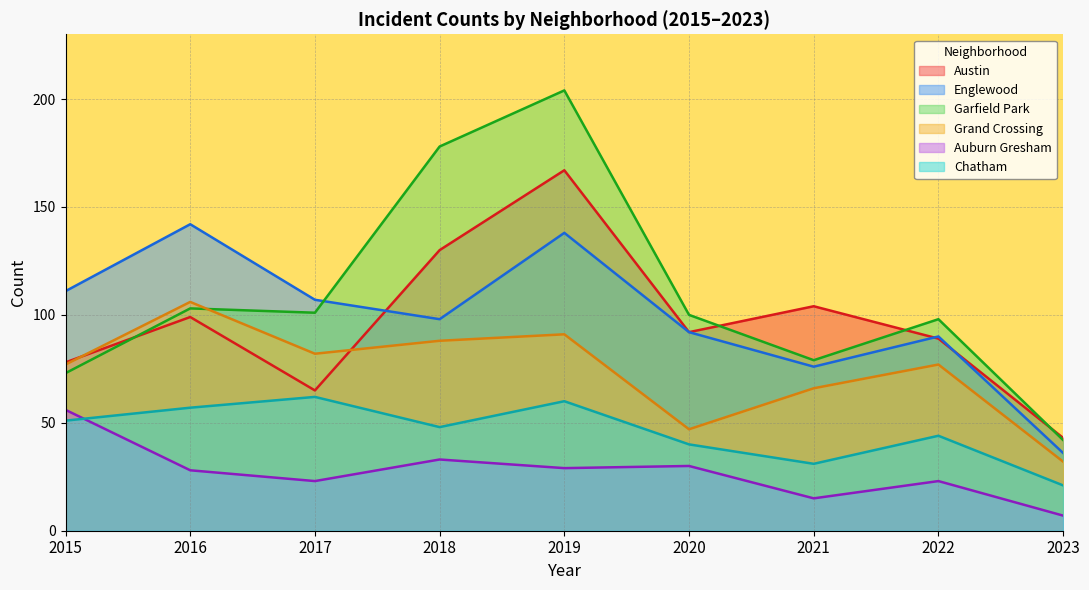

What are all the series names shown in the legend?

Austin, Englewood, Garfield Park, Grand Crossing, Auburn Gresham, Chatham